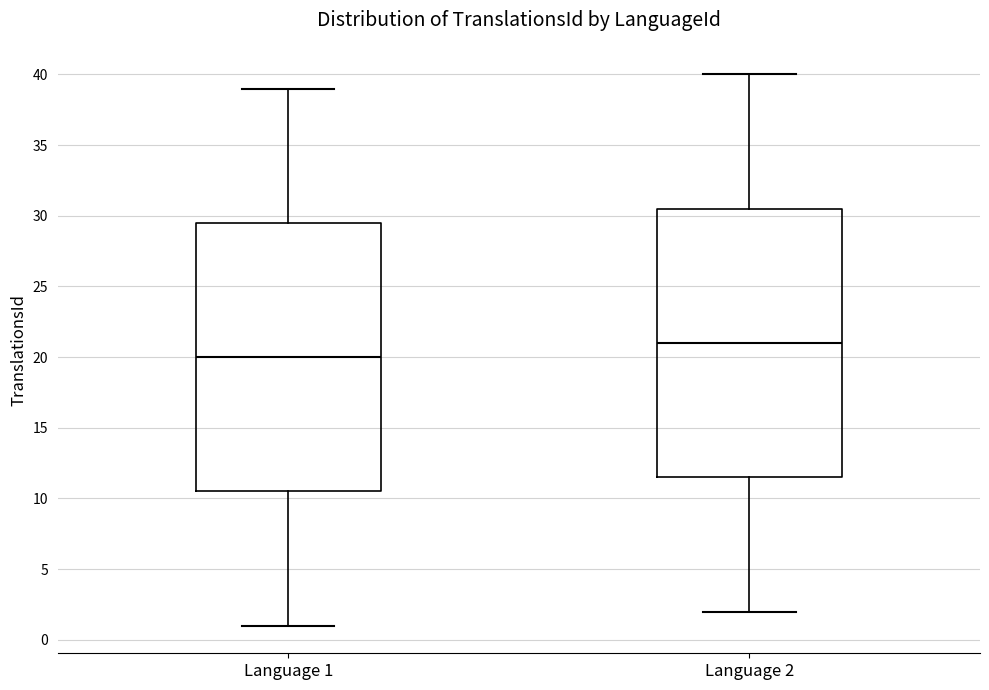

Reading left to right, read every box against the y-axis: the position of its median line, the range the box covers, and the ends of its whiskers. The values are not printed on the chart, so give them approximately, as read against the axis.

Language 1: median 20.0, box 10.5 to 29.5, whiskers 1.0 to 39.0
Language 2: median 21.0, box 11.5 to 30.5, whiskers 2.0 to 40.0